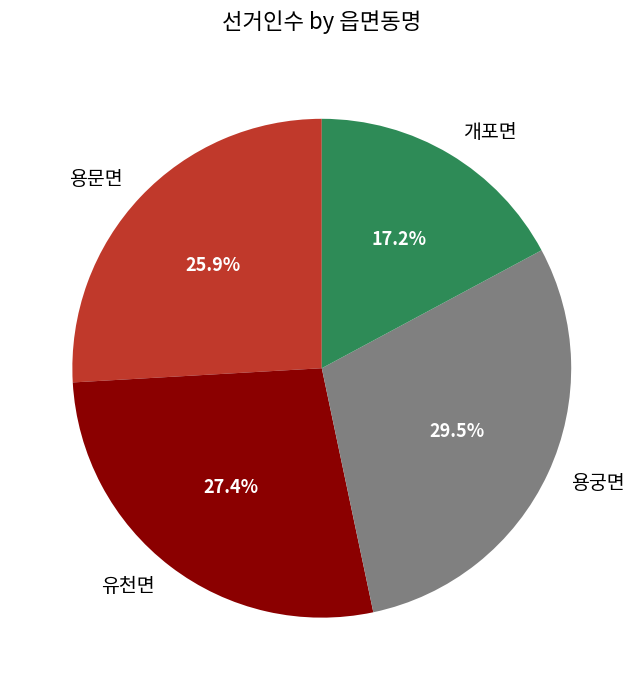

To the nearest percent, what is the average slice percentage?

25%